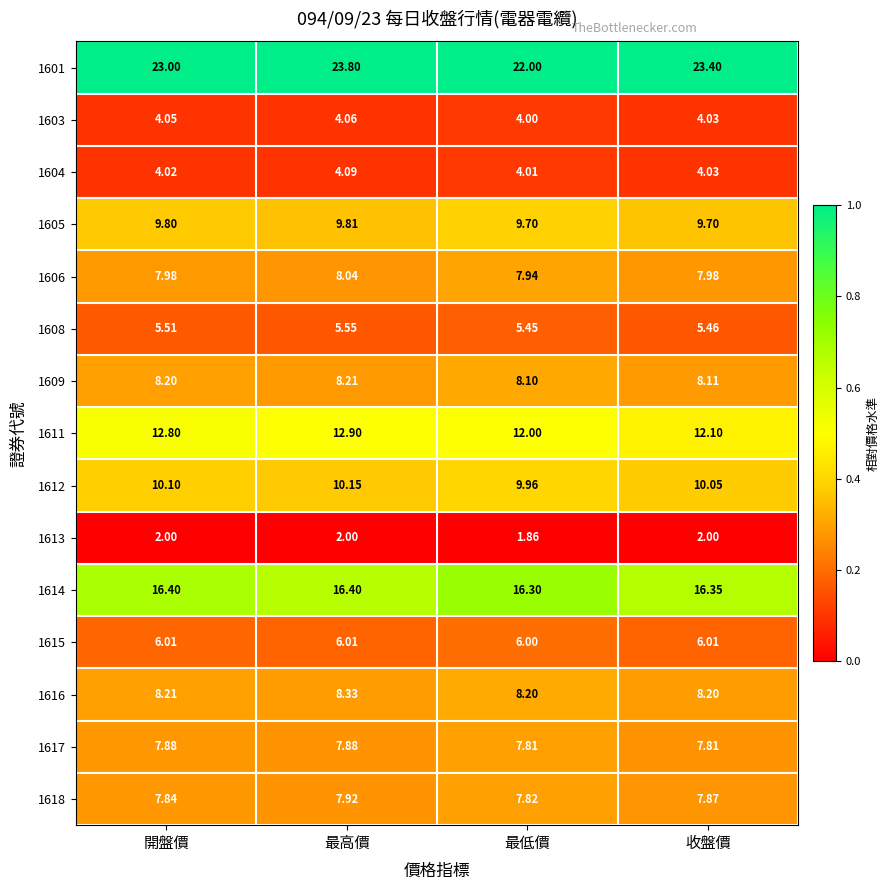

At which label is 1614 closest to 16?

最低價